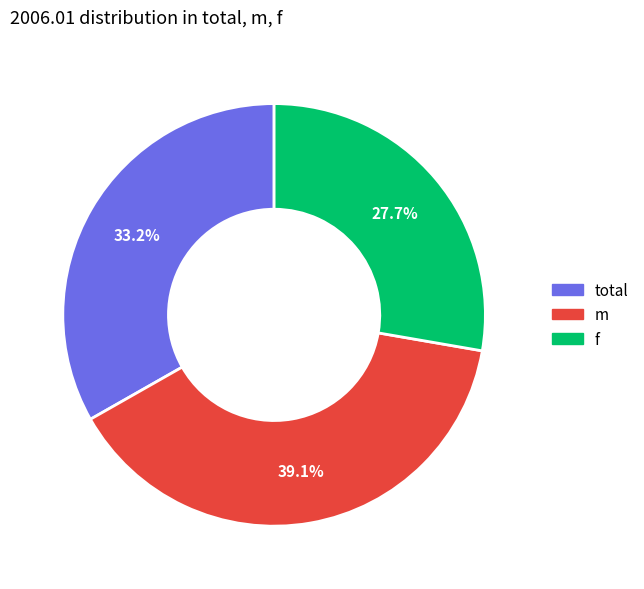

Is there any slice that represents more than half of the pie?

No